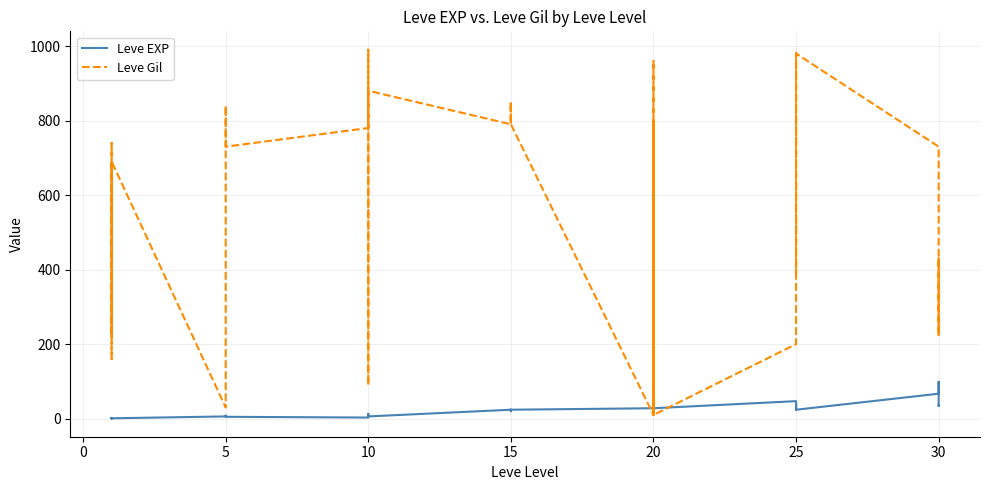

What are all the series names shown in the legend?

Leve EXP, Leve Gil